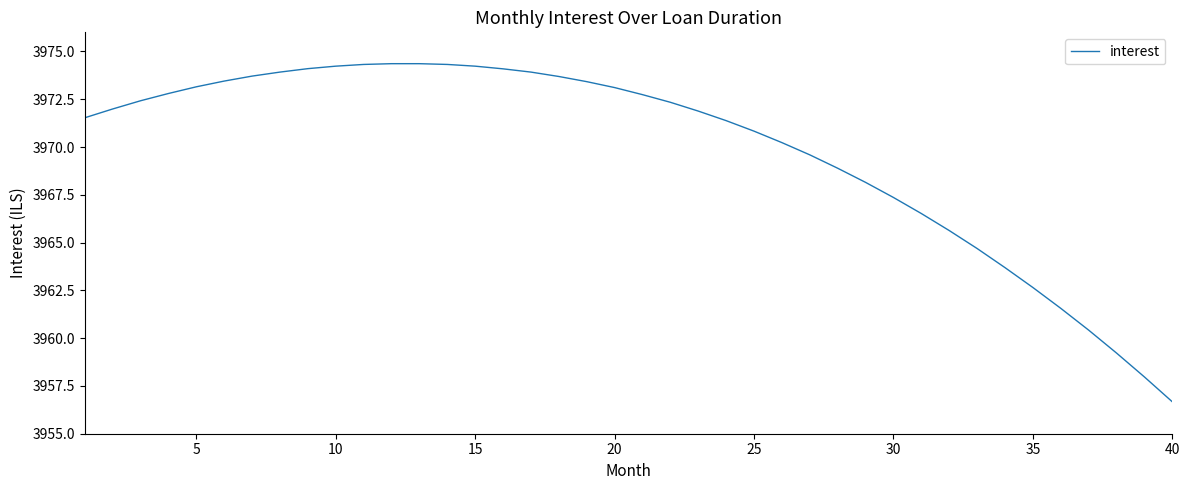

What is the difference between the maximum and minimum values?

17.7